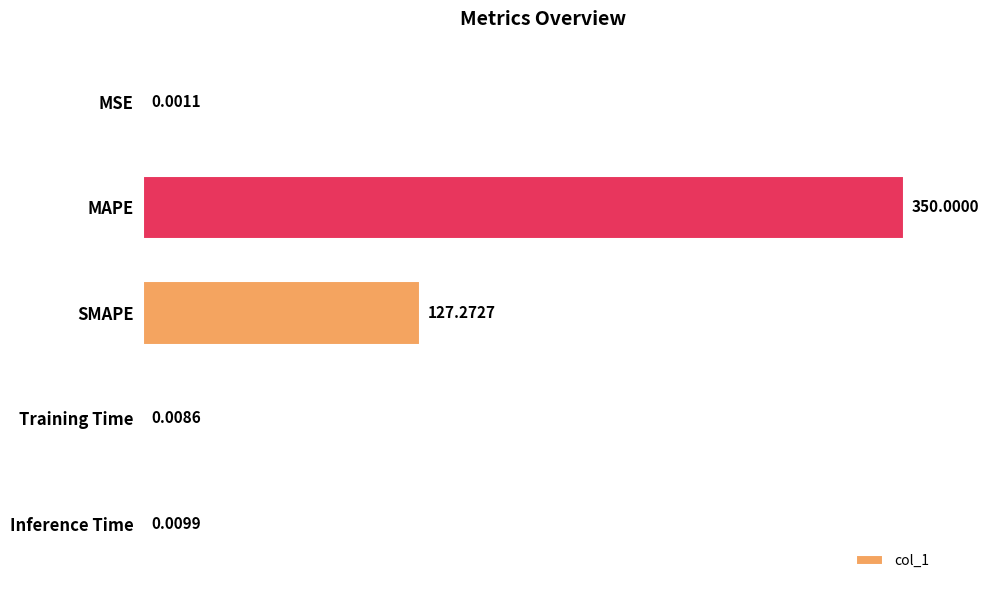

What is the sum of all values?

477.3